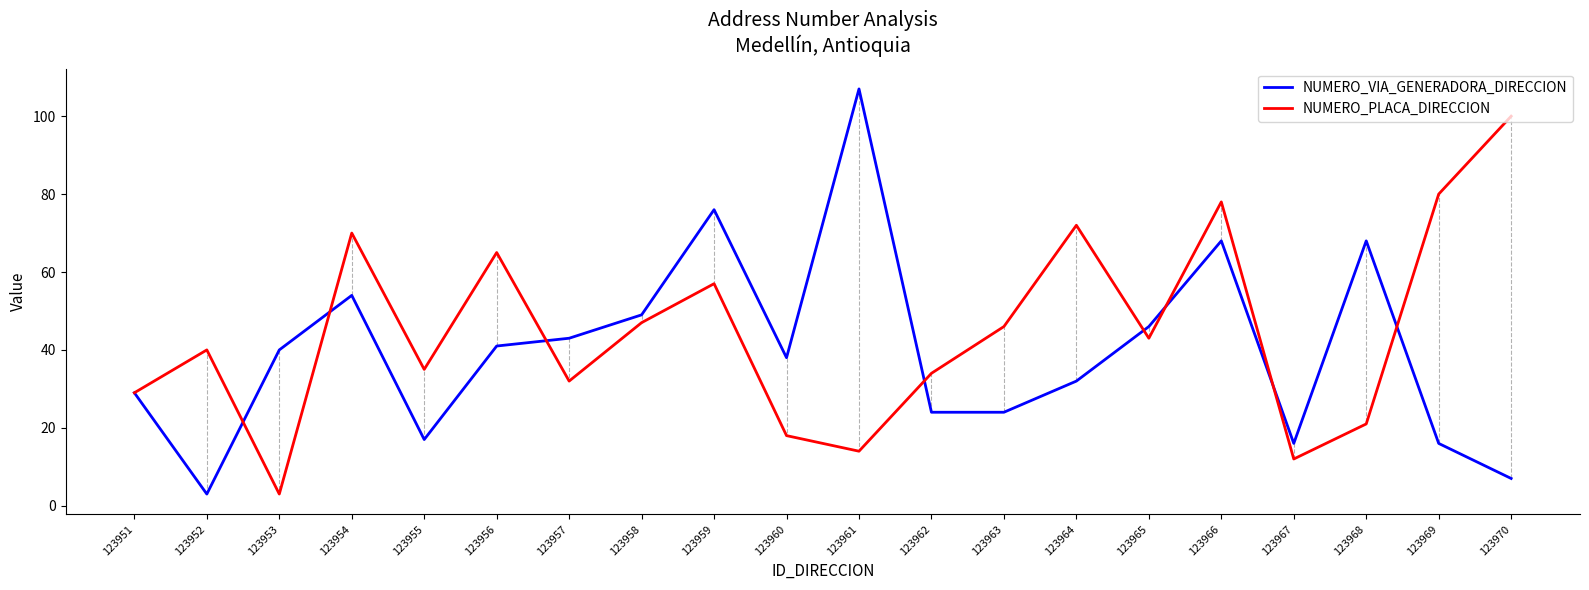

Does the chart have visible grid lines?

No